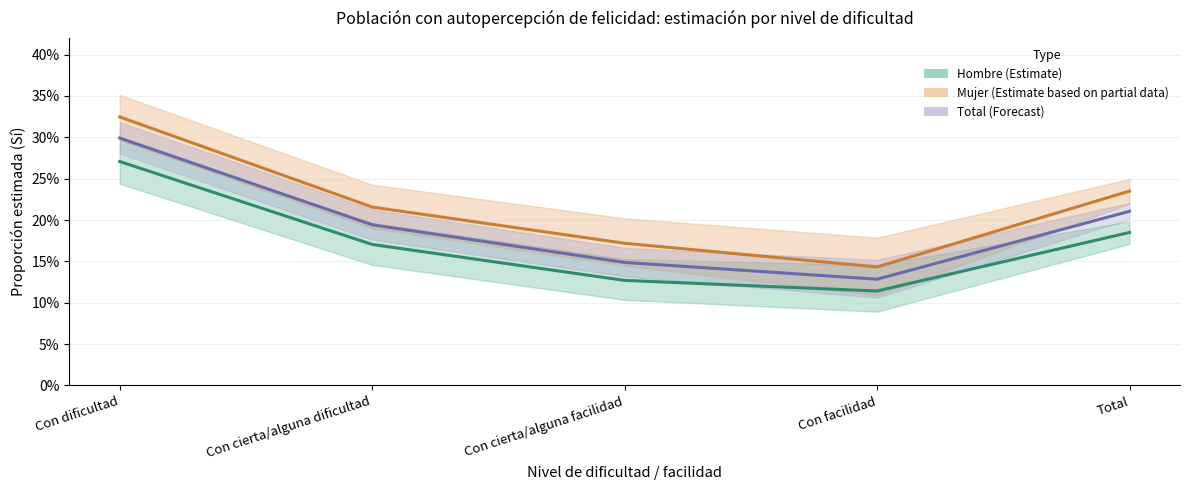

True or false: Mujer (Estimate partial) and Hombre (Estimate) cross at least once.

False